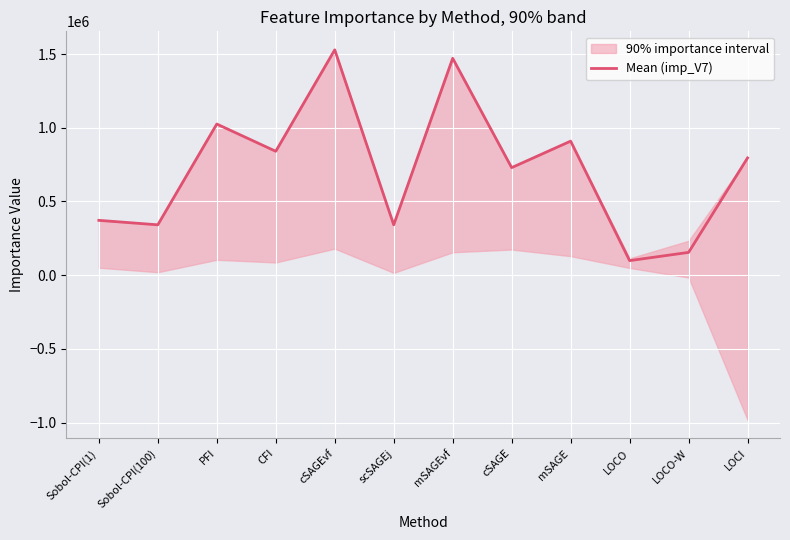

Where is the first local maximum?

PFI